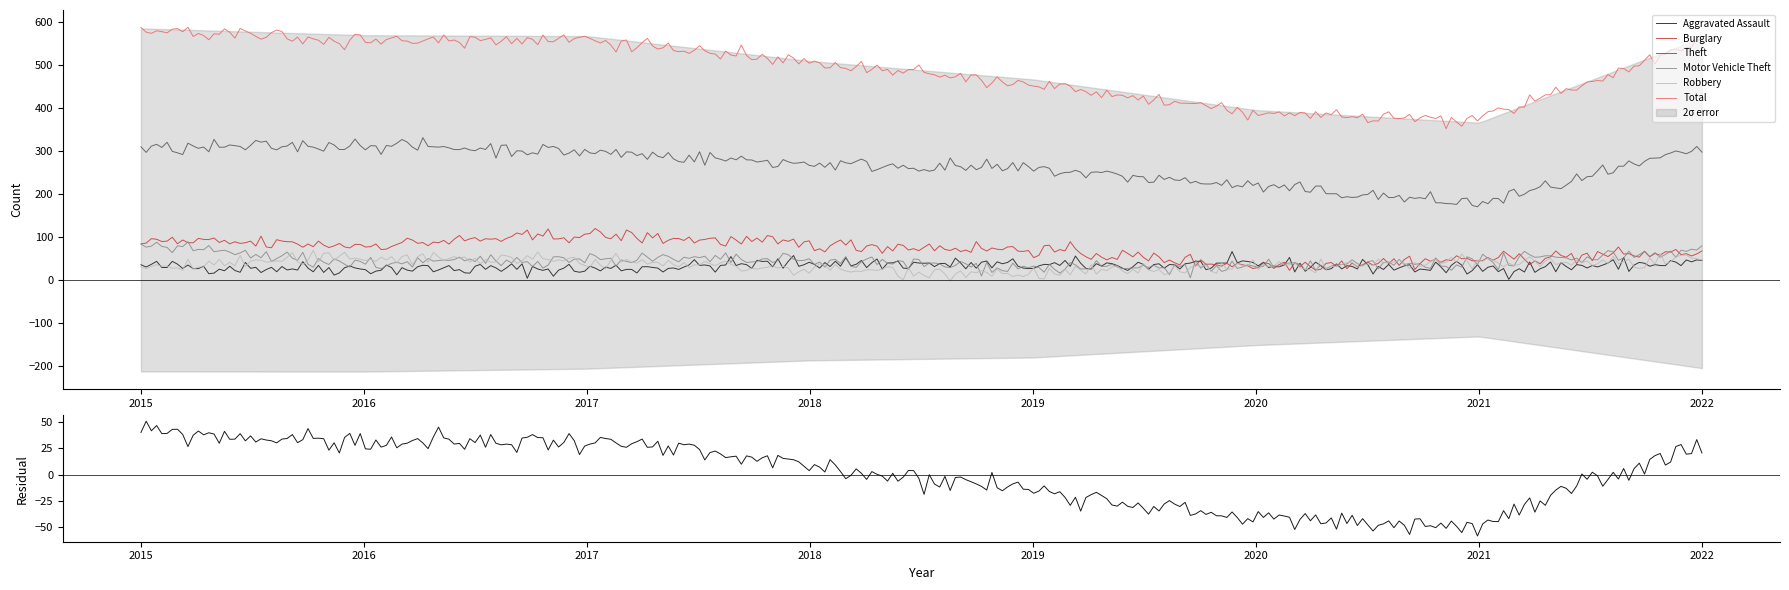

Does the chart have visible grid lines?

No